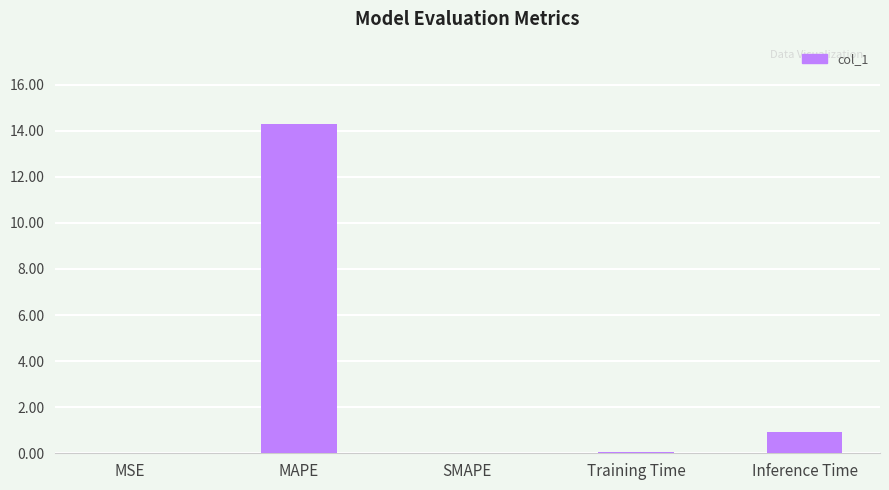

How many data points does each series have?

5